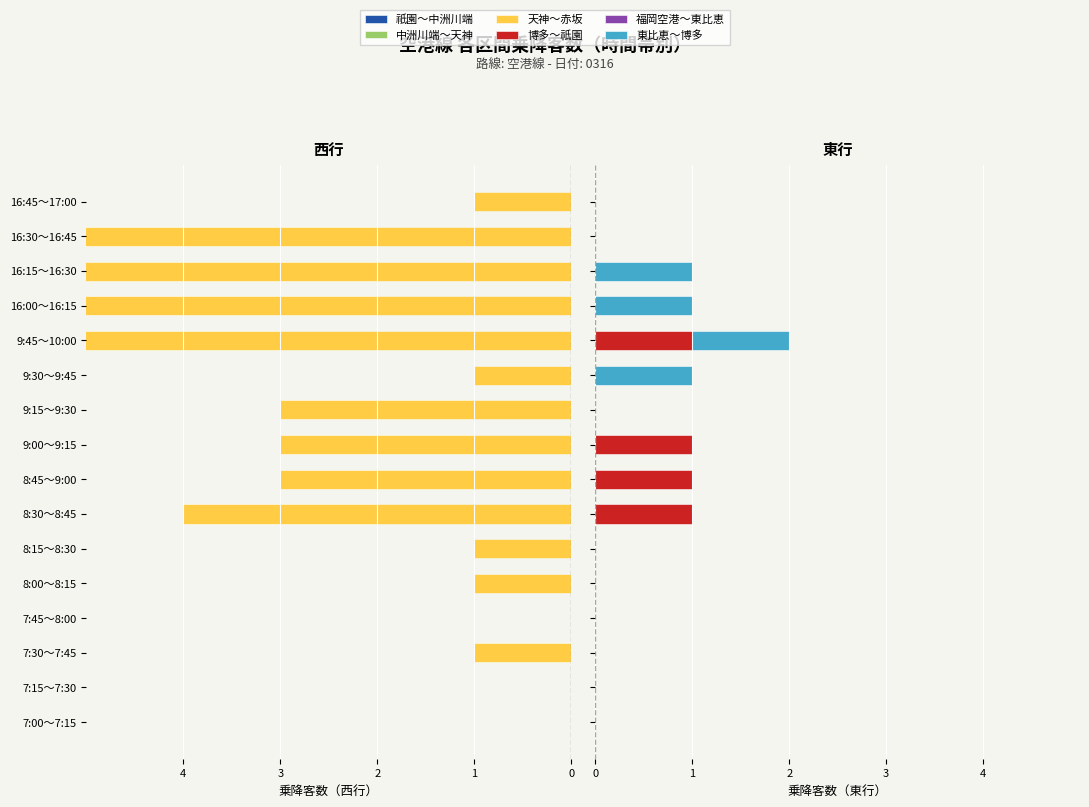

What is the minimum value for 祇園～中洲川端?

-3.0